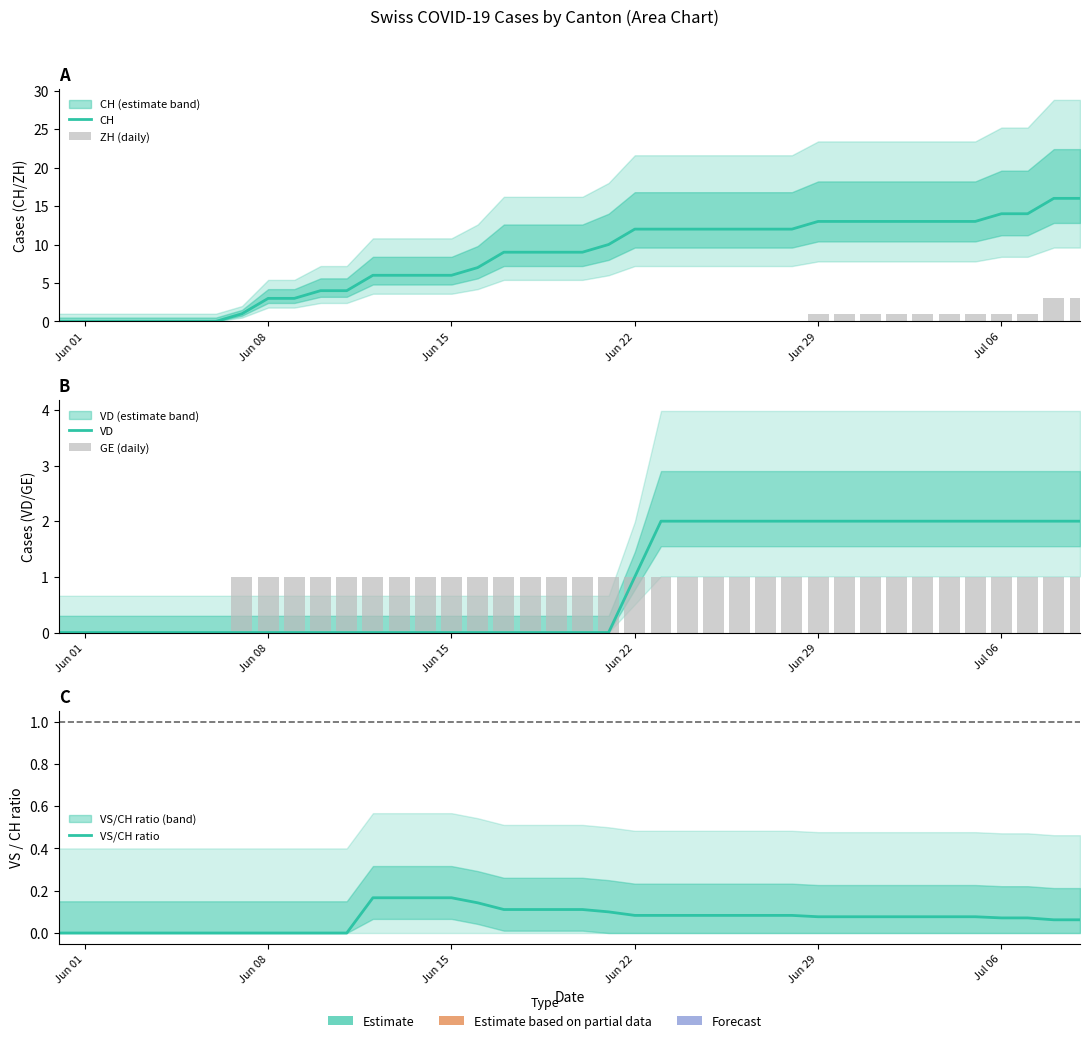

At how many categories does at least one series exceed 9?

19